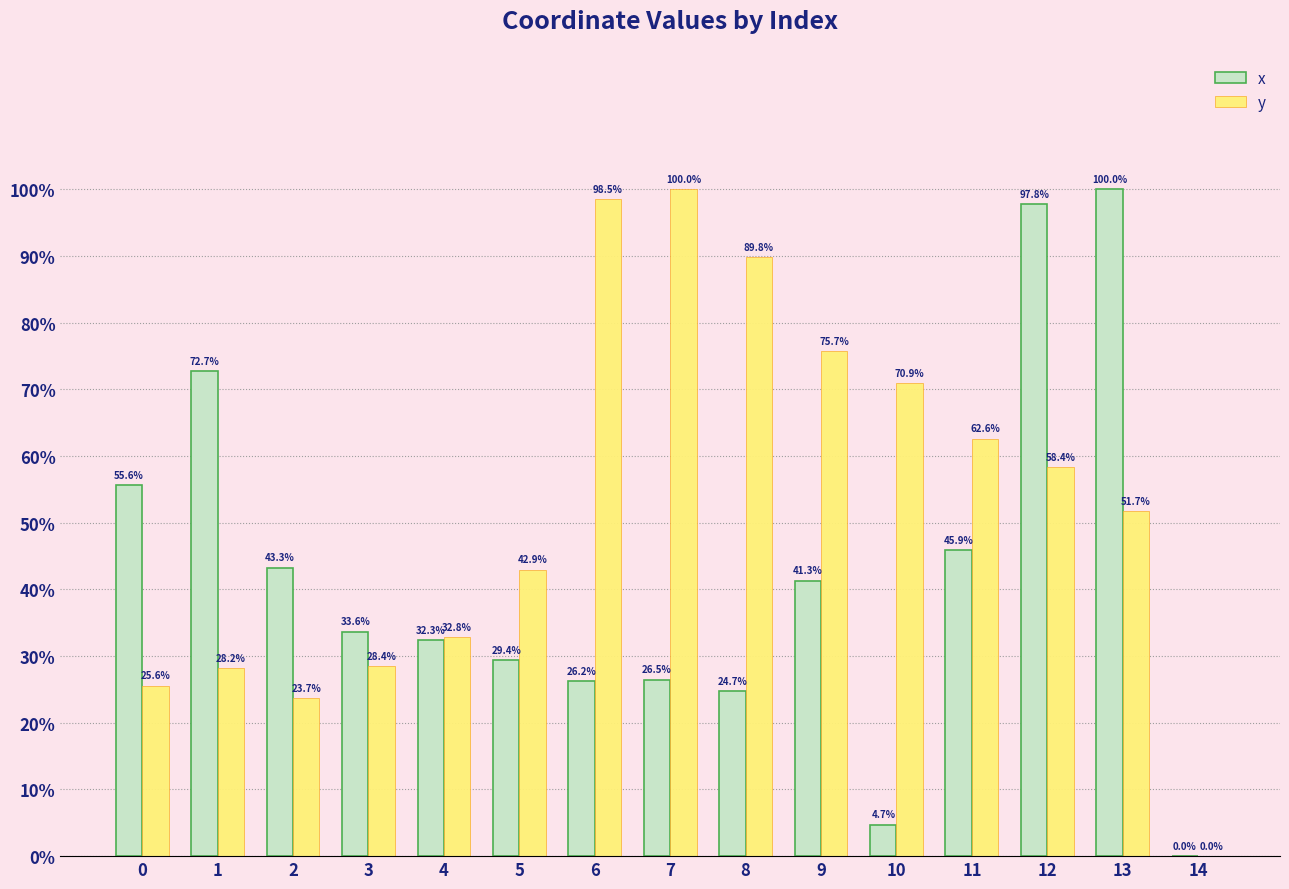

Which category has the highest value in the x series?

13